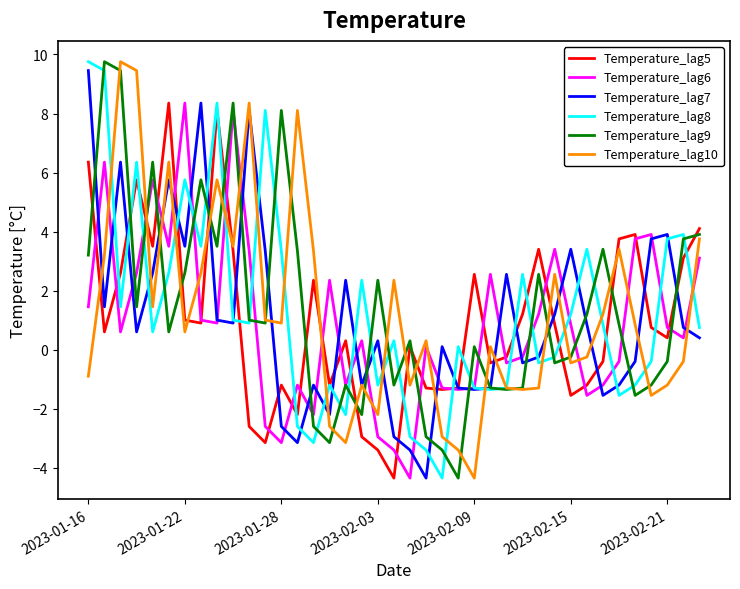

What is the lowest value of the Temperature_lag5 series?

-4.3